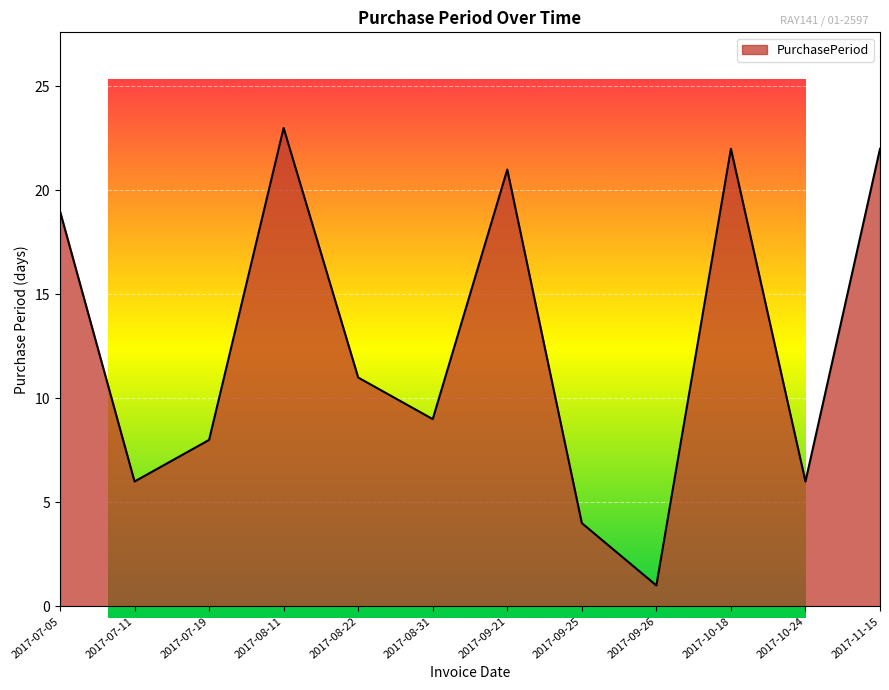

True or false: the data shows 11 at 2017-08-22.

True